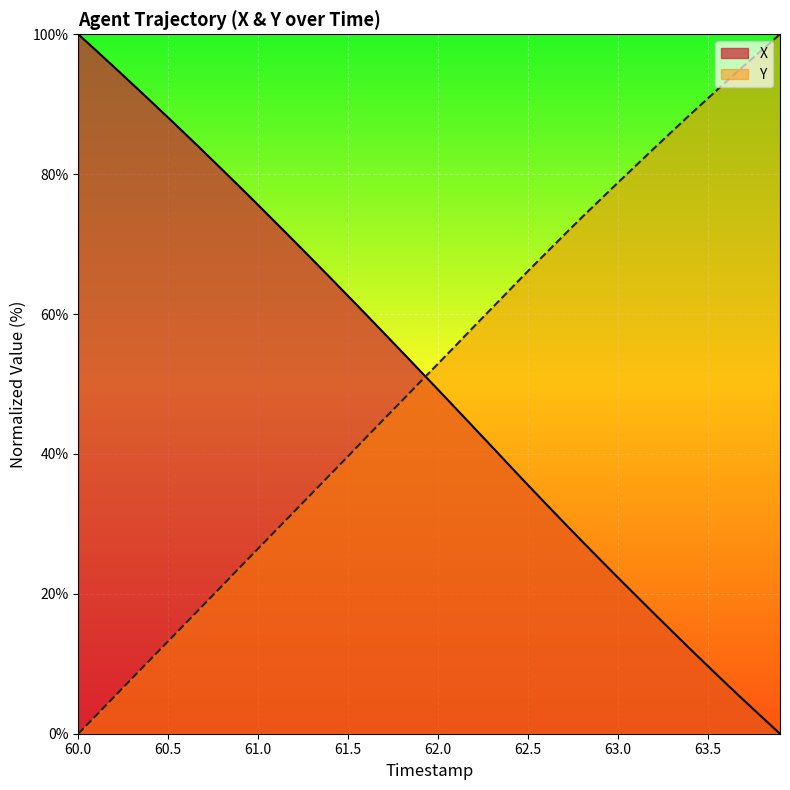

How many intersections are there between Y and X?

1